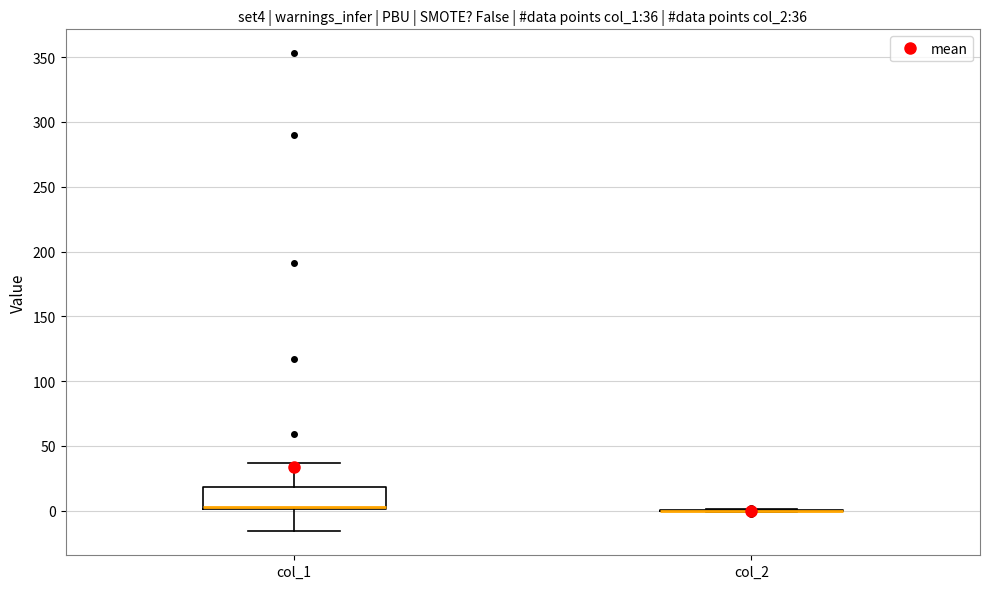

Which box is the tallest, from its lower edge to its upper edge?

col_1